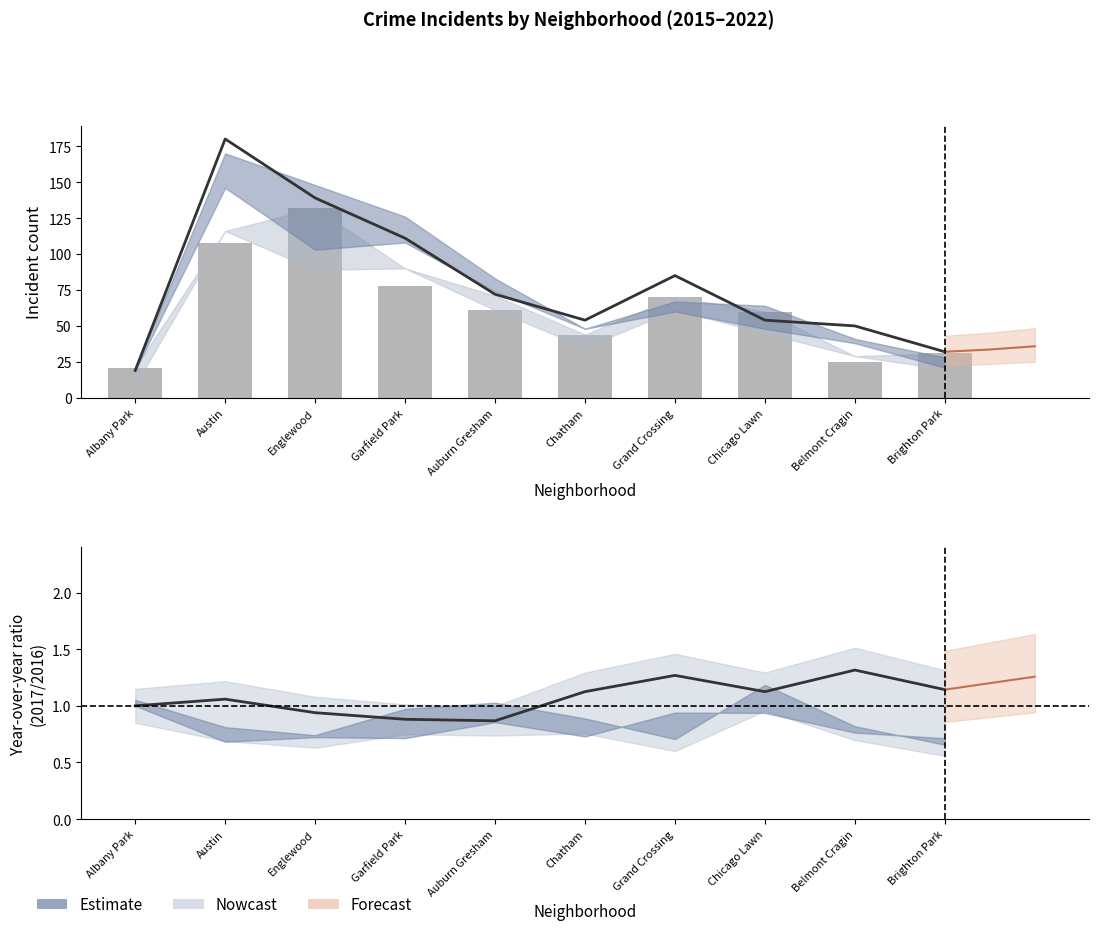

True or false: Estimate (2017) has a value of 49.8 at Brighton Park.

False